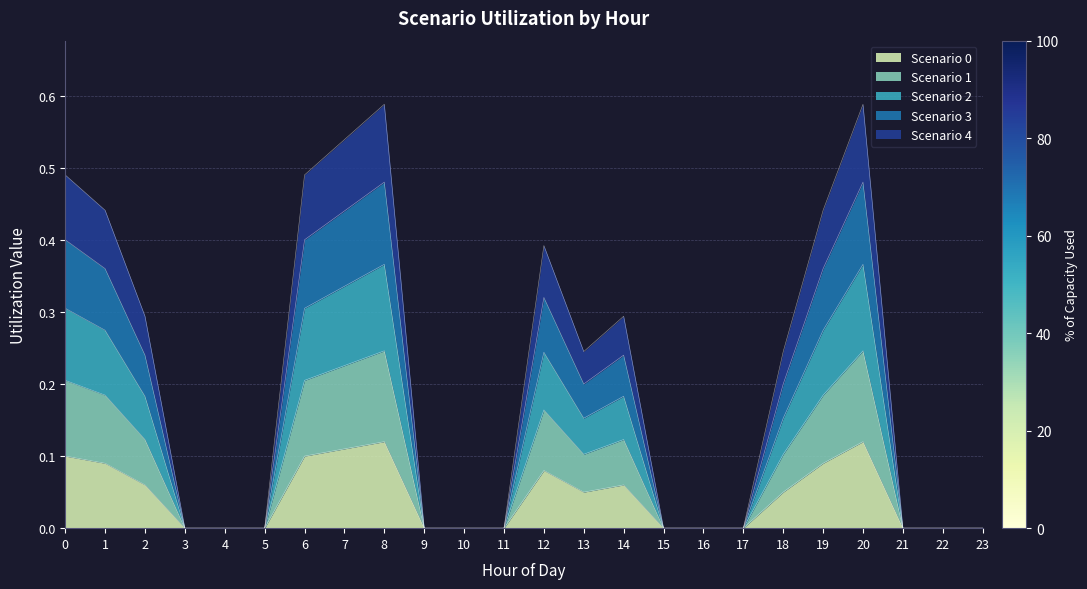

True or false: Scenario 1 and Scenario 4 cross at least once.

False